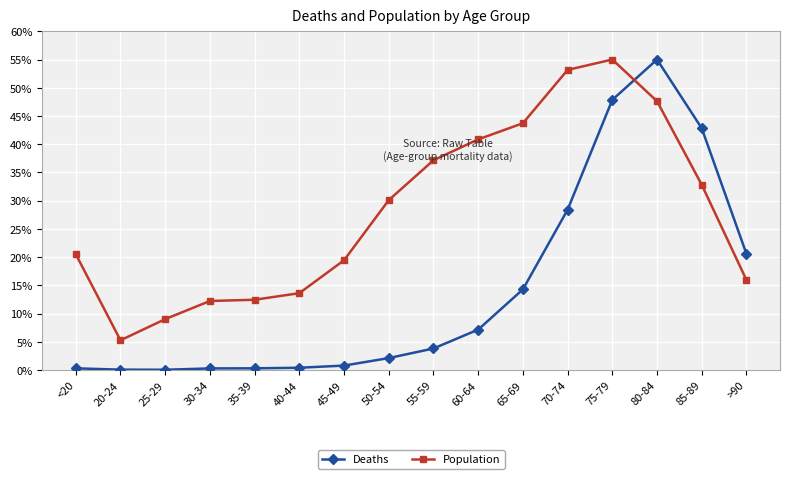

How many lines are shown in the chart?

2